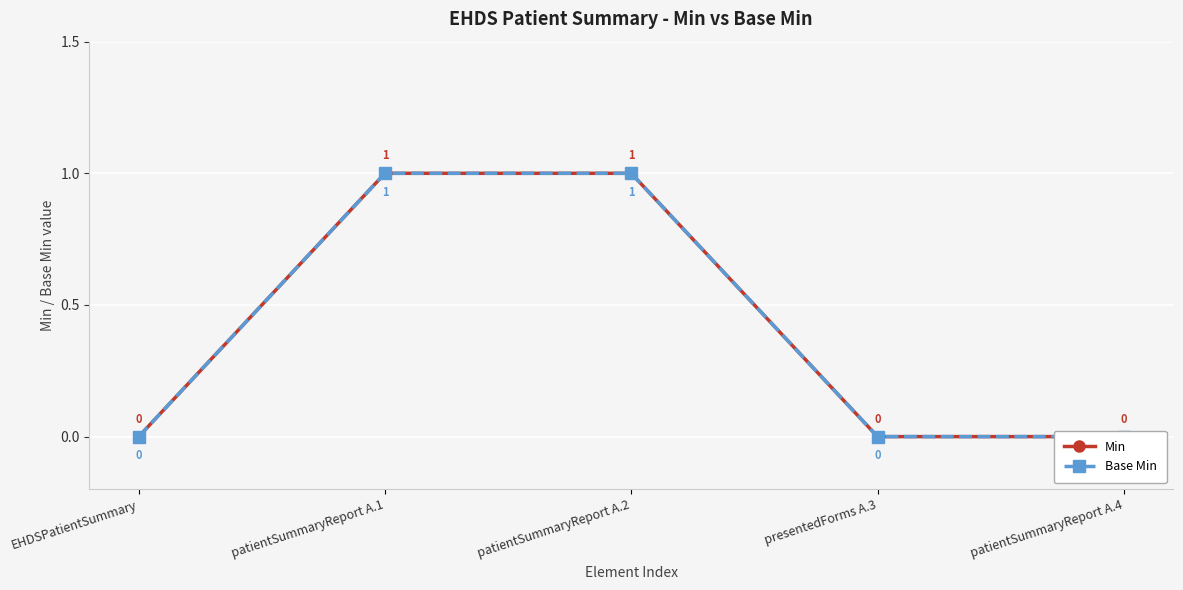

What position from the left is patientSummaryReport A.4?

5